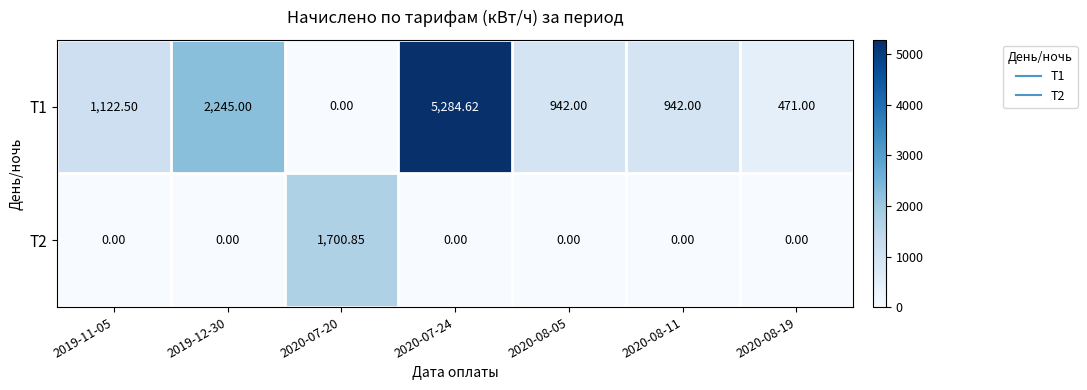

Is the value of Т1 at 2020-08-11 greater than the value of Т2 at 2020-07-20?

No